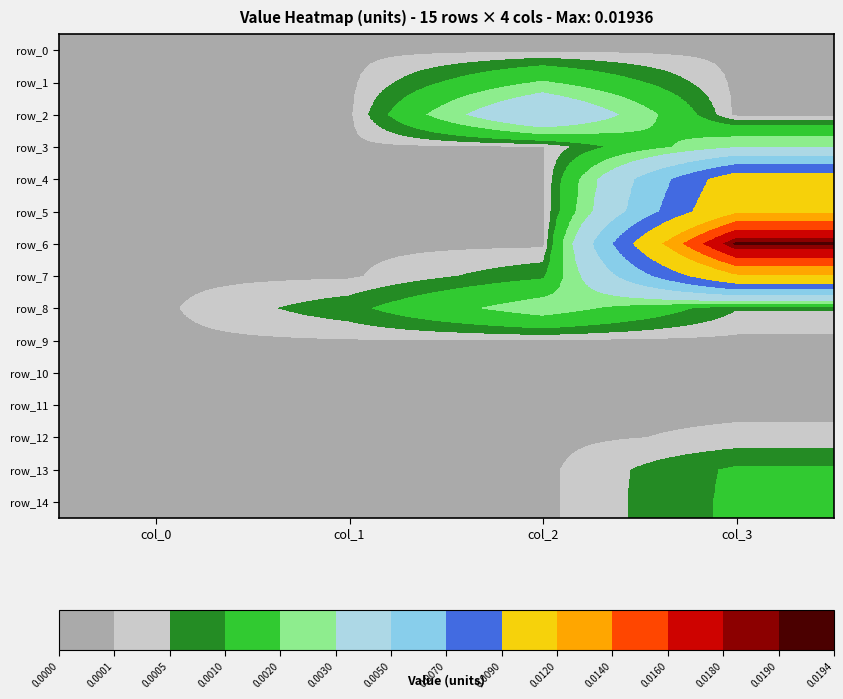

Which series has the largest range (max minus min)?

row_6